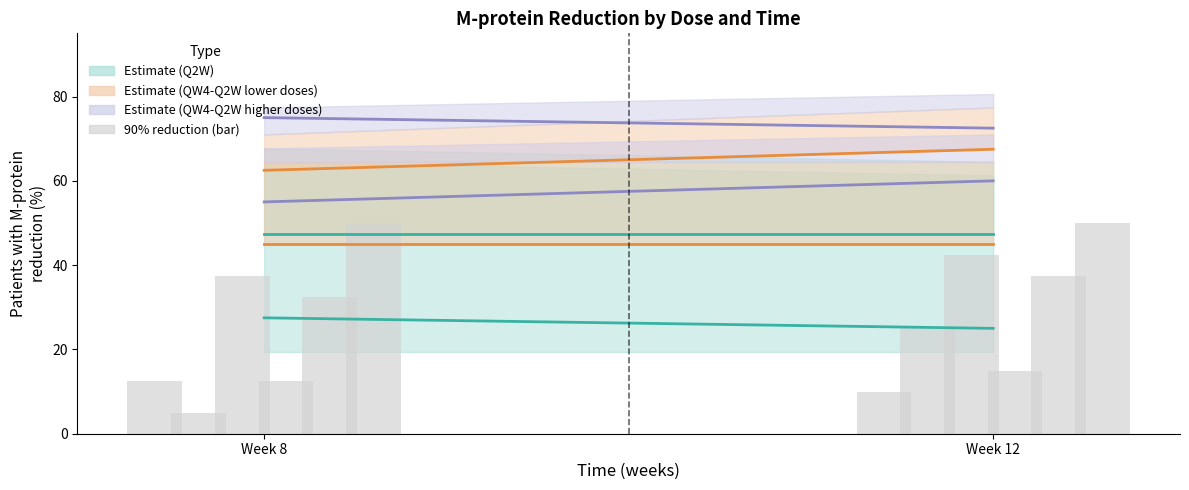

How many bars are there in total?

12